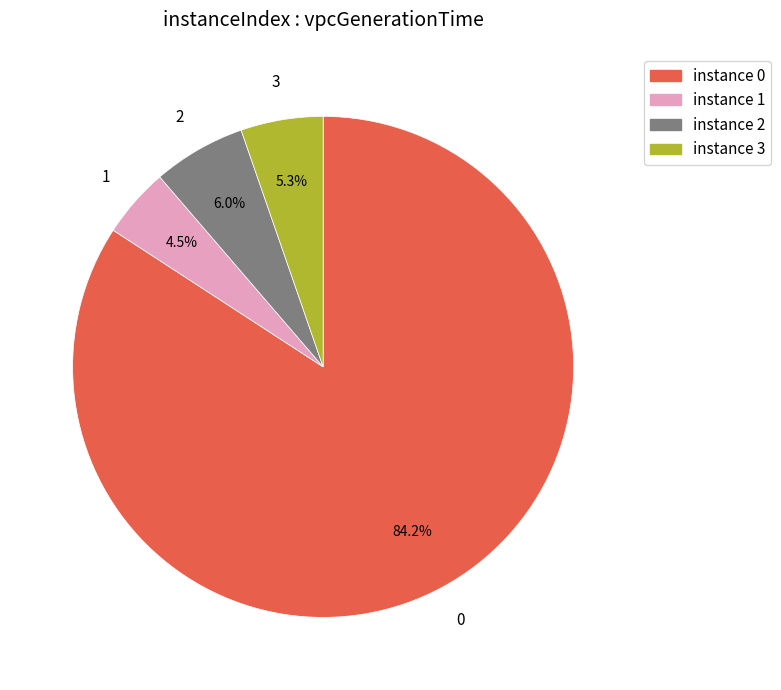

Does any single category account for the majority?

Yes